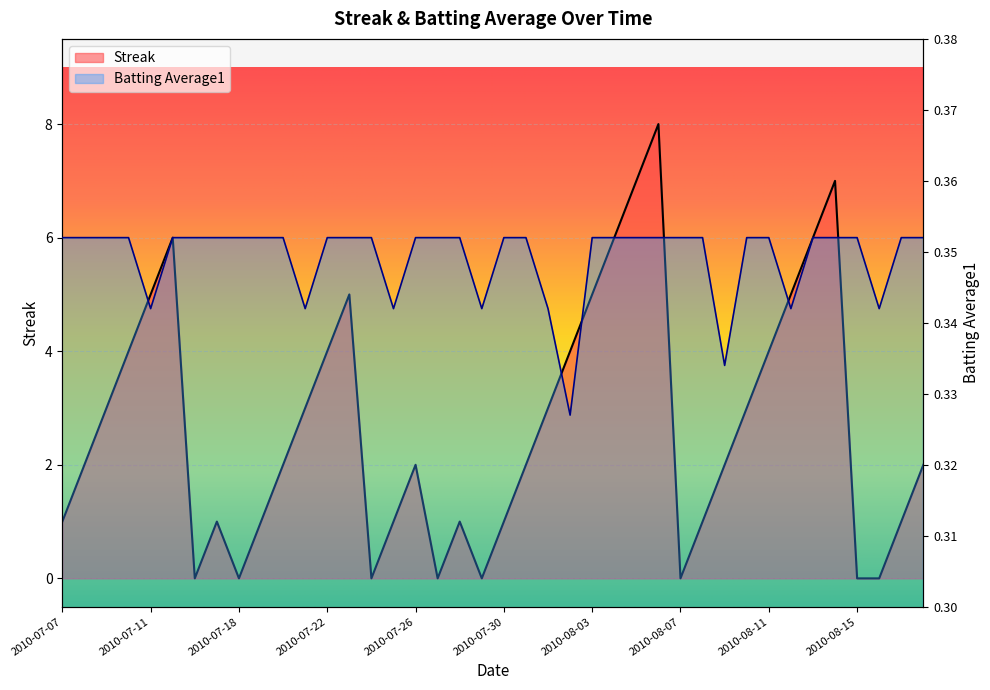

Where do Batting Average1 and Streak first cross each other?

2010-07-15 and 2010-07-16